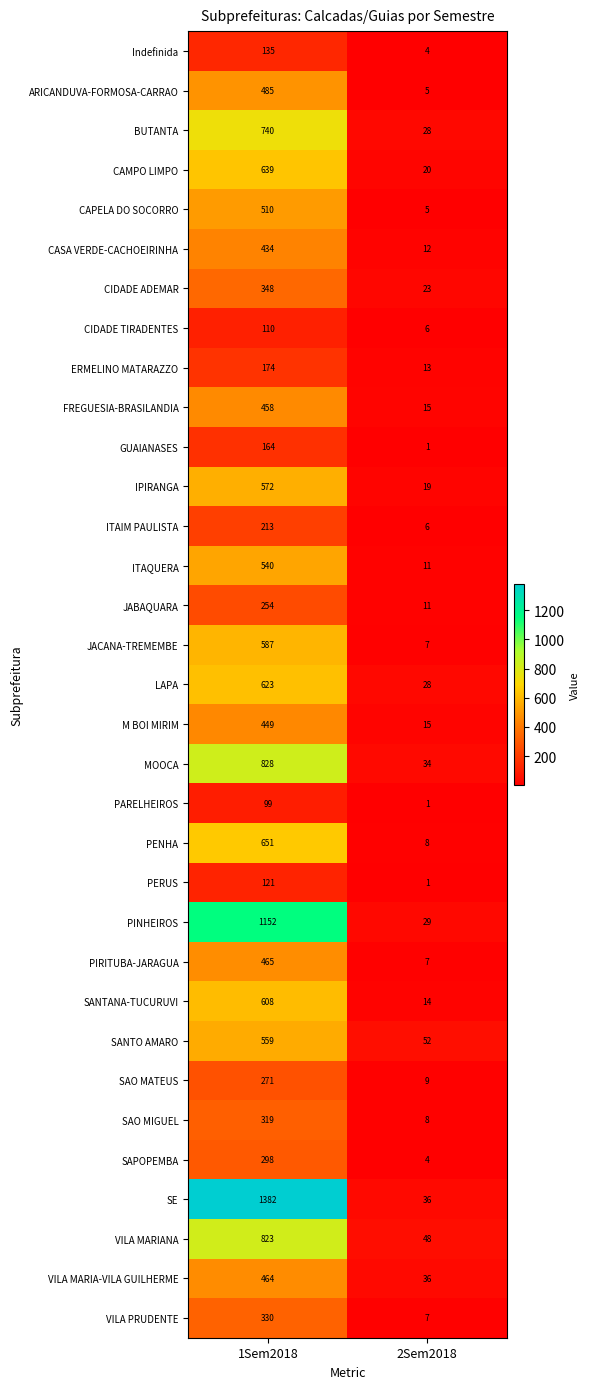

What value does the IPIRANGA series have at 2Sem2018?

19